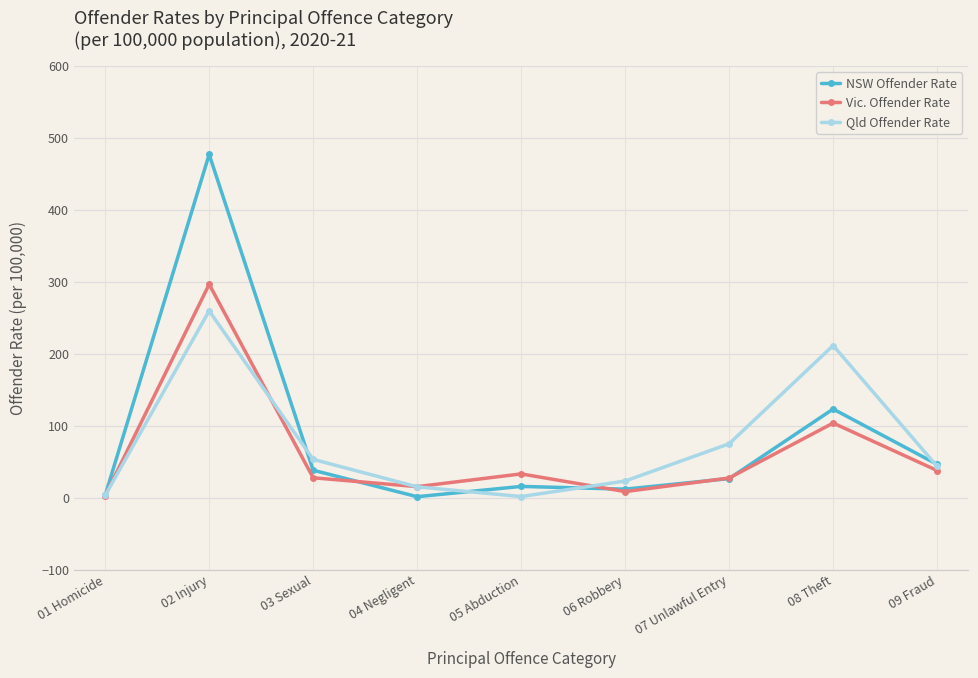

What is the spread (max minus min) of values at 02 Injury?

217.5